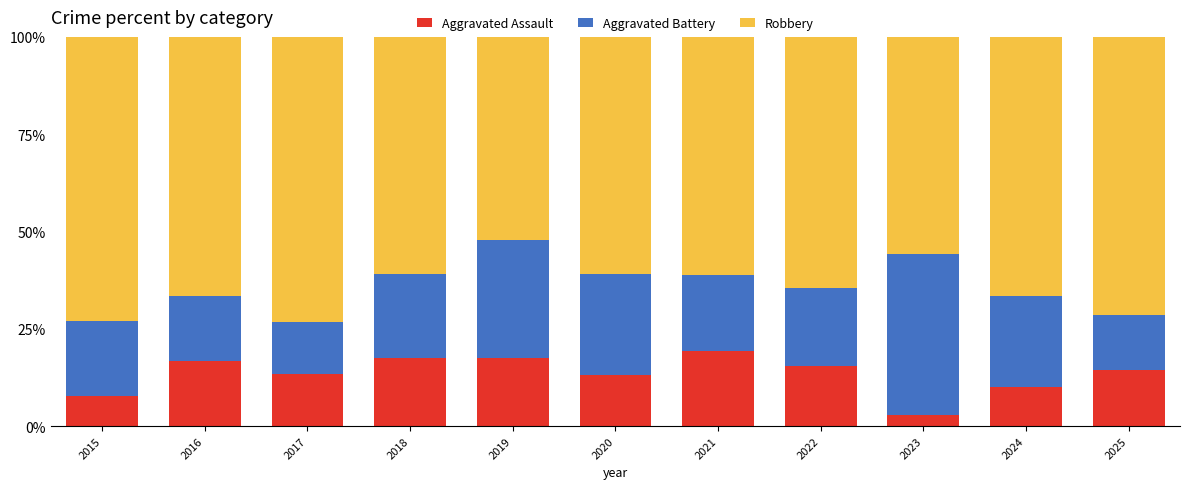

Is it true that Aggravated Assault equals 22.8 at 2025?

False